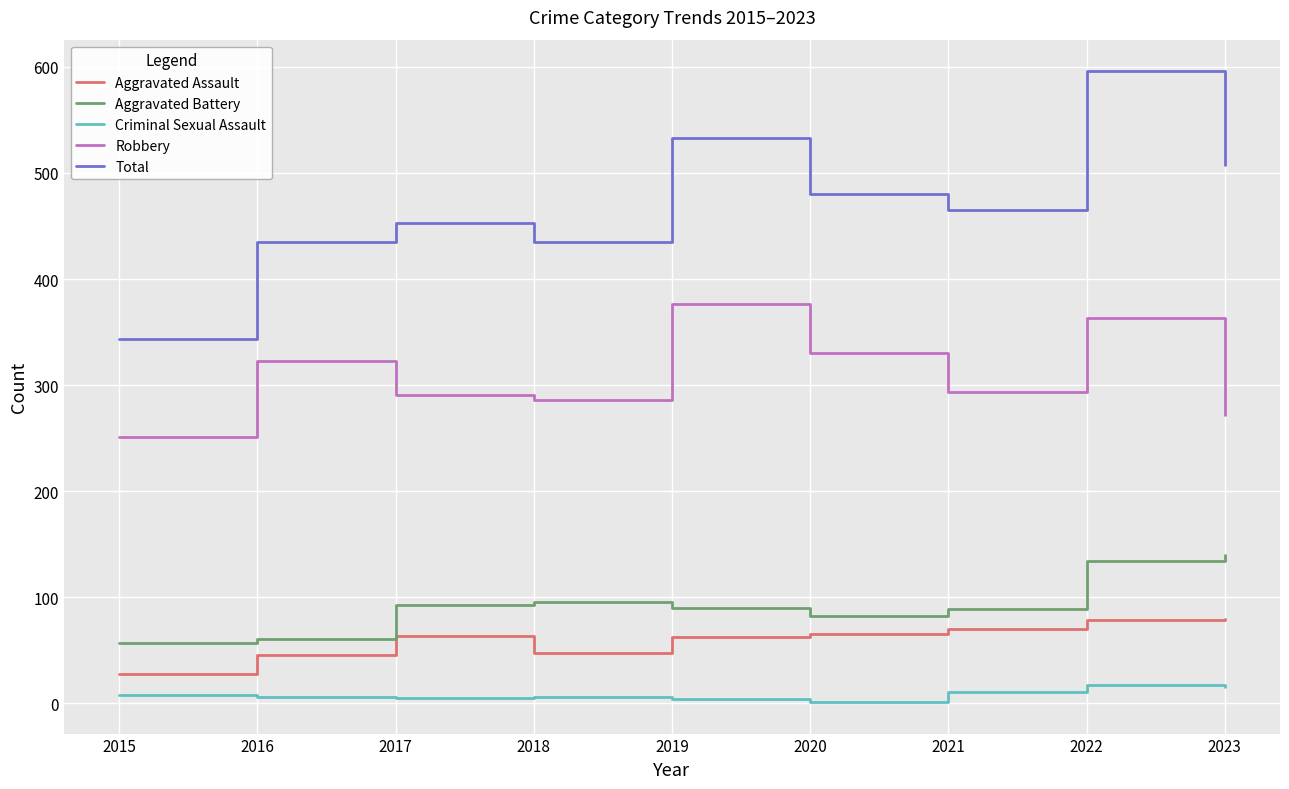

The value of Aggravated Assault at 2016 is 16. True or false?

False